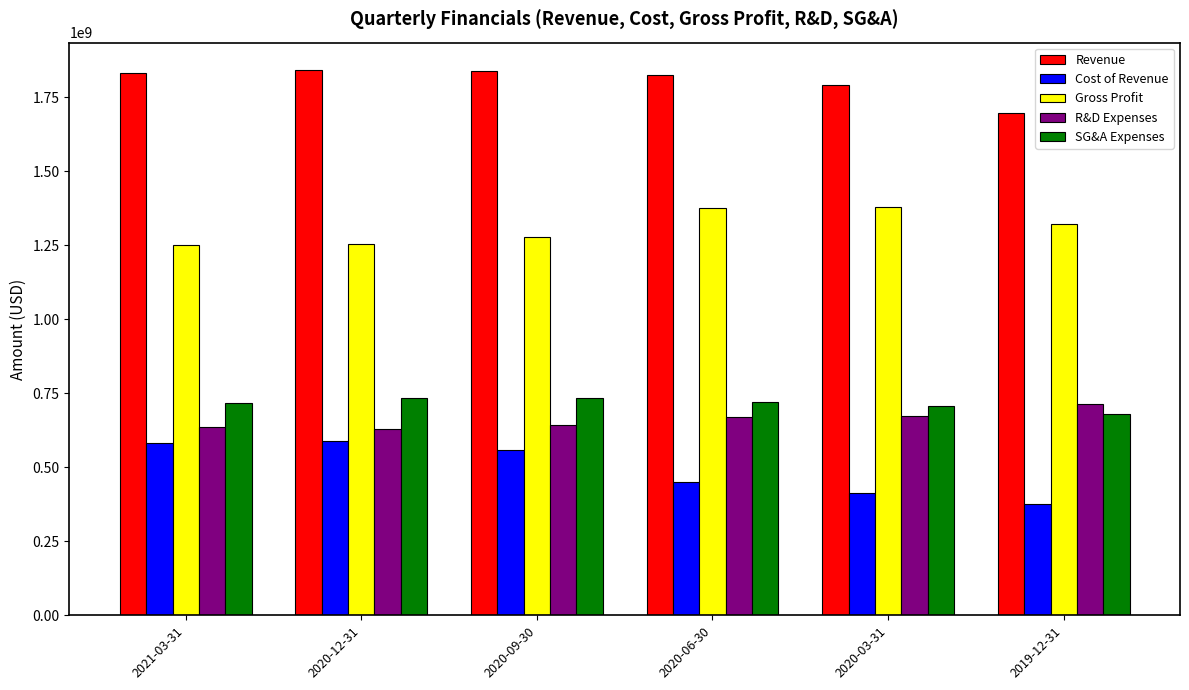

At how many categories does at least one series exceed 1135796025?

6